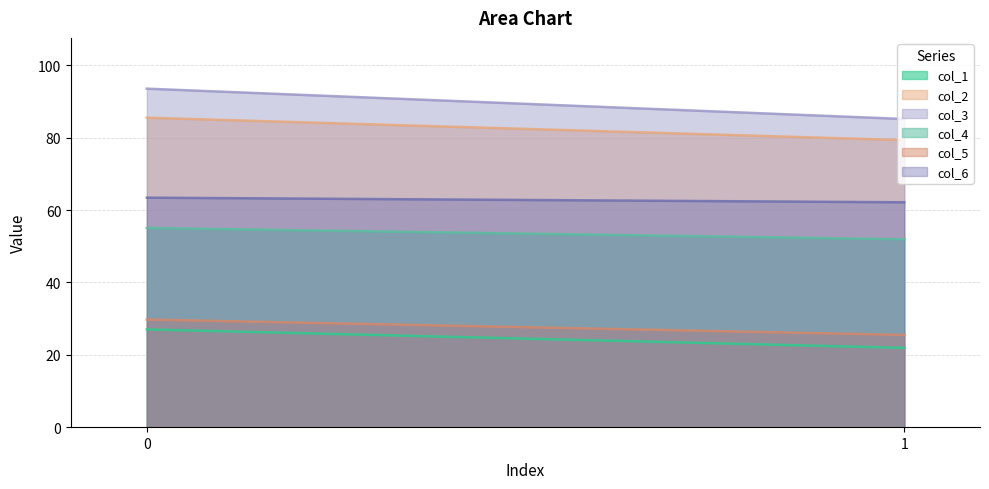

How many lines are shown in the chart?

6